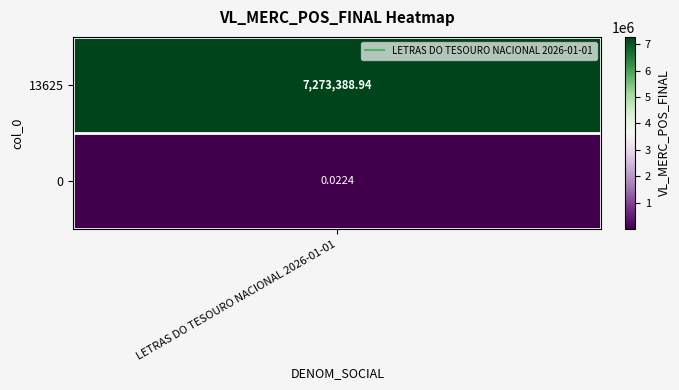

List the labels in order of value, largest first.

13625, 0